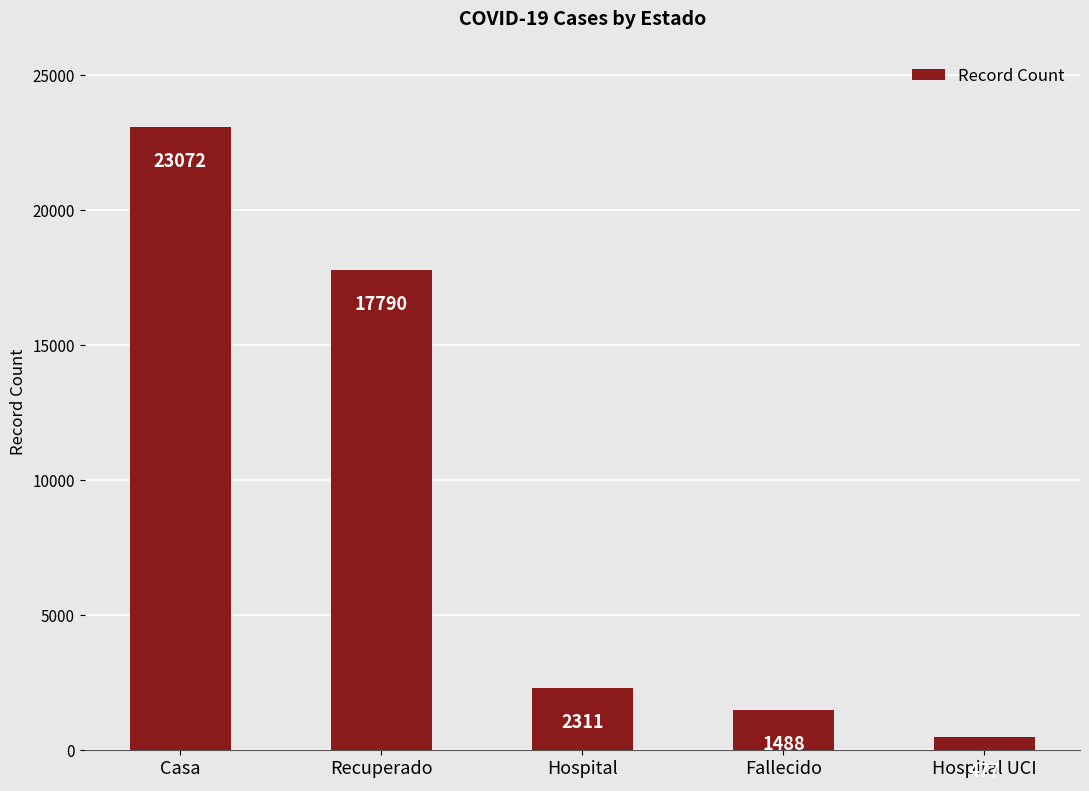

Which label corresponds to the largest value in the chart?

Casa